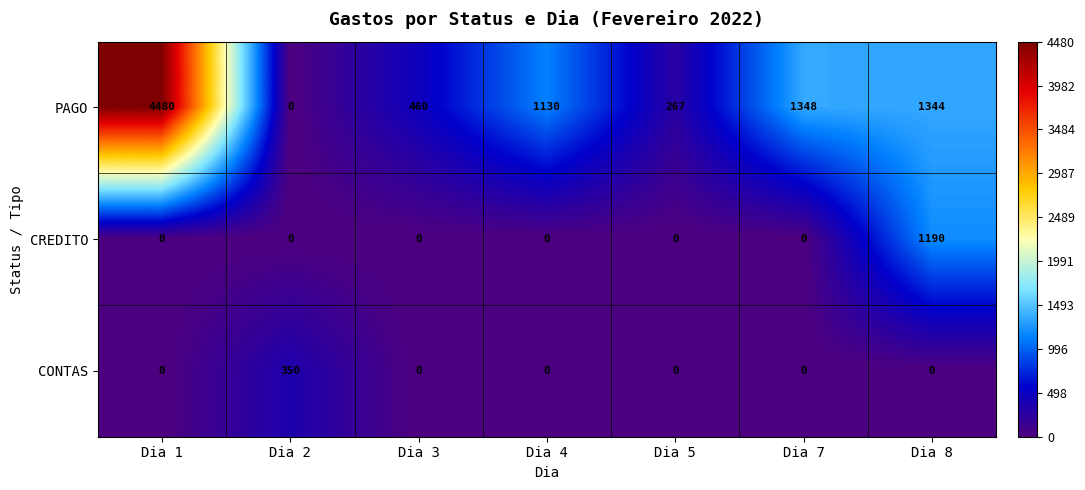

At which label does PAGO first exceed 1130?

Dia 1